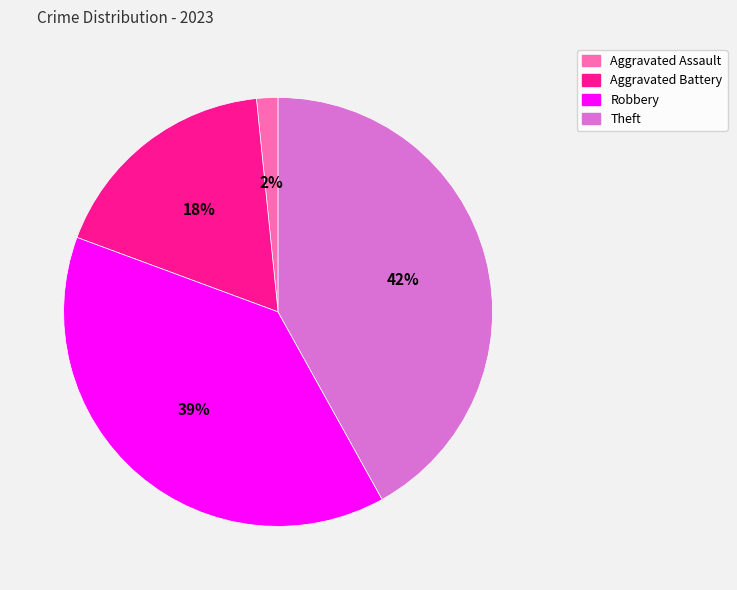

To the nearest percent, what percentage of the pie is Robbery?

39%